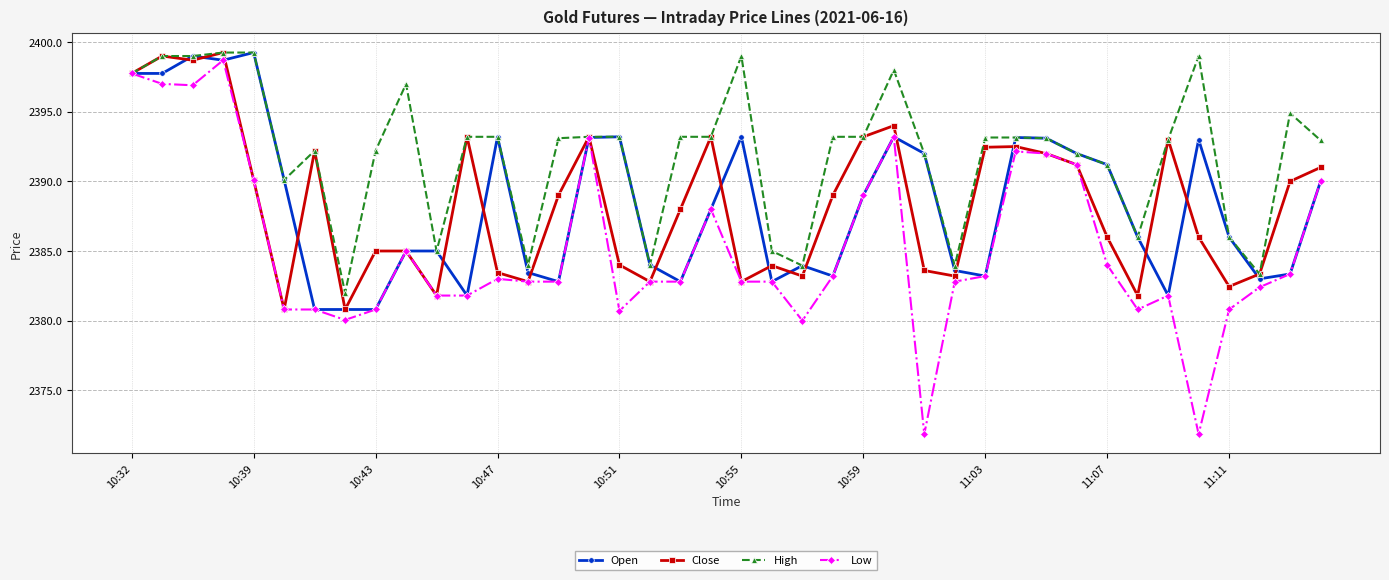

Which series has the largest total across all categories?

High